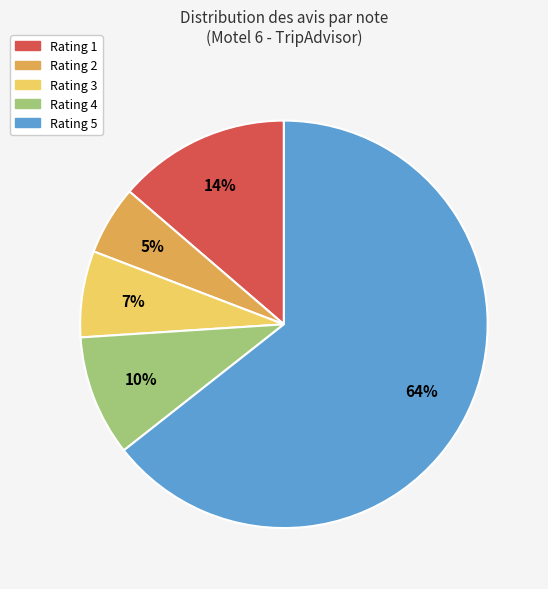

Do Rating 3 and Rating 5 together represent more than half of the pie?

Yes